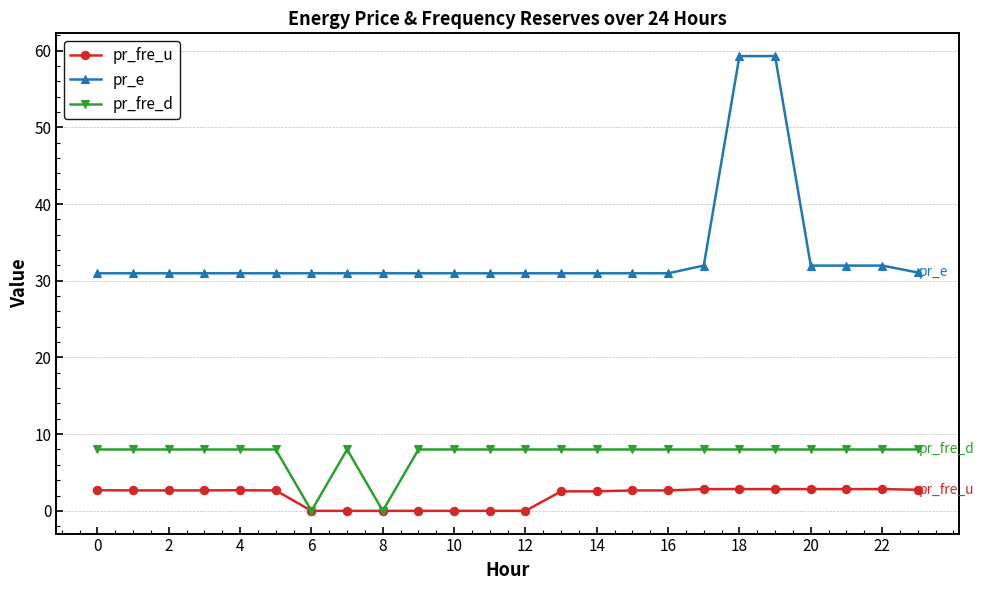

What is the maximum value shown in the chart?

59.3